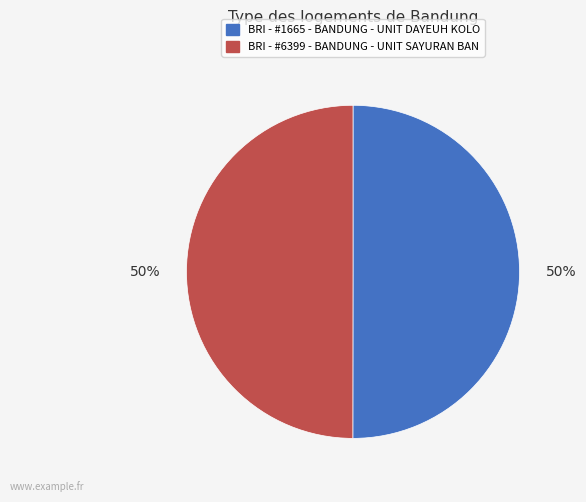

Approximately how many times larger is the value at BRI - #6399 - BANDUNG - UNIT SAYURAN BAN compared to BRI - #1665 - BANDUNG - UNIT DAYEUH KOLO?

1.0